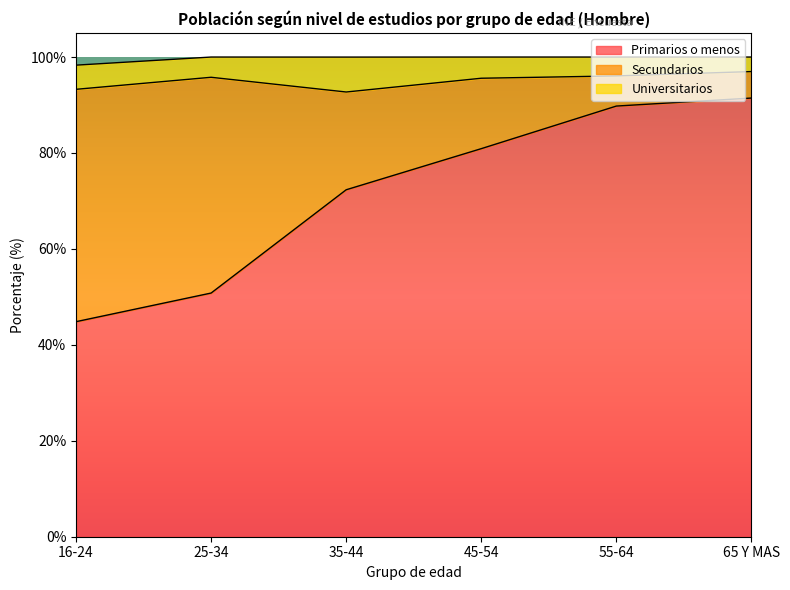

What is the spread (max minus min) of values at 55-64?

85.8